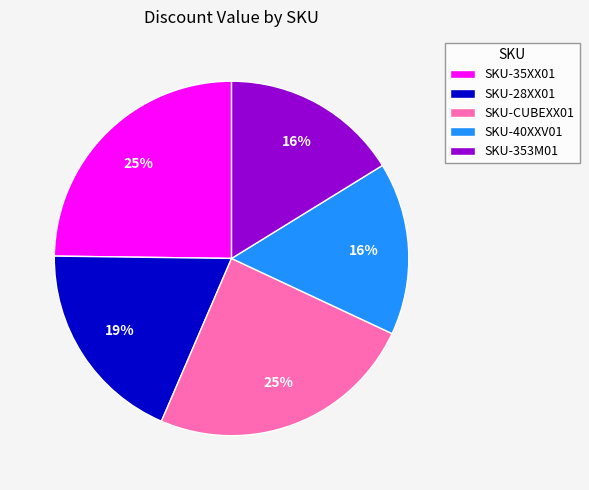

Does any single category account for the majority?

No